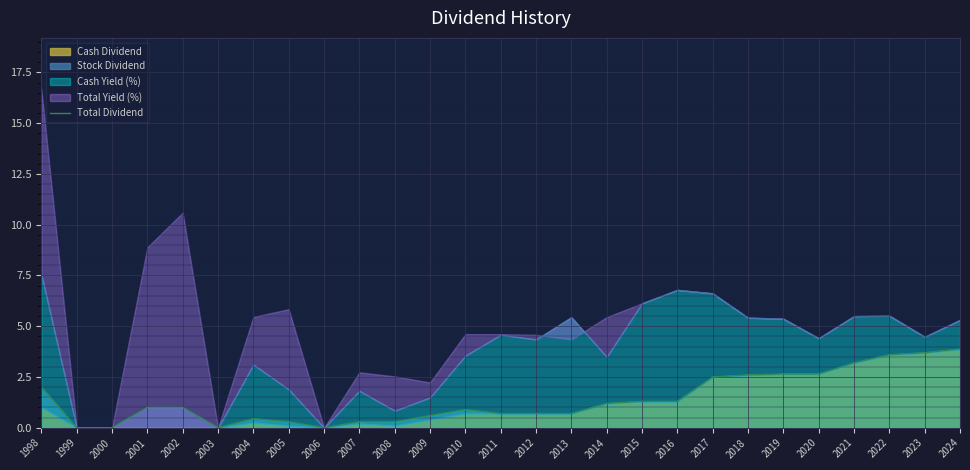

What is the value of the 4th point from the left?

1.0